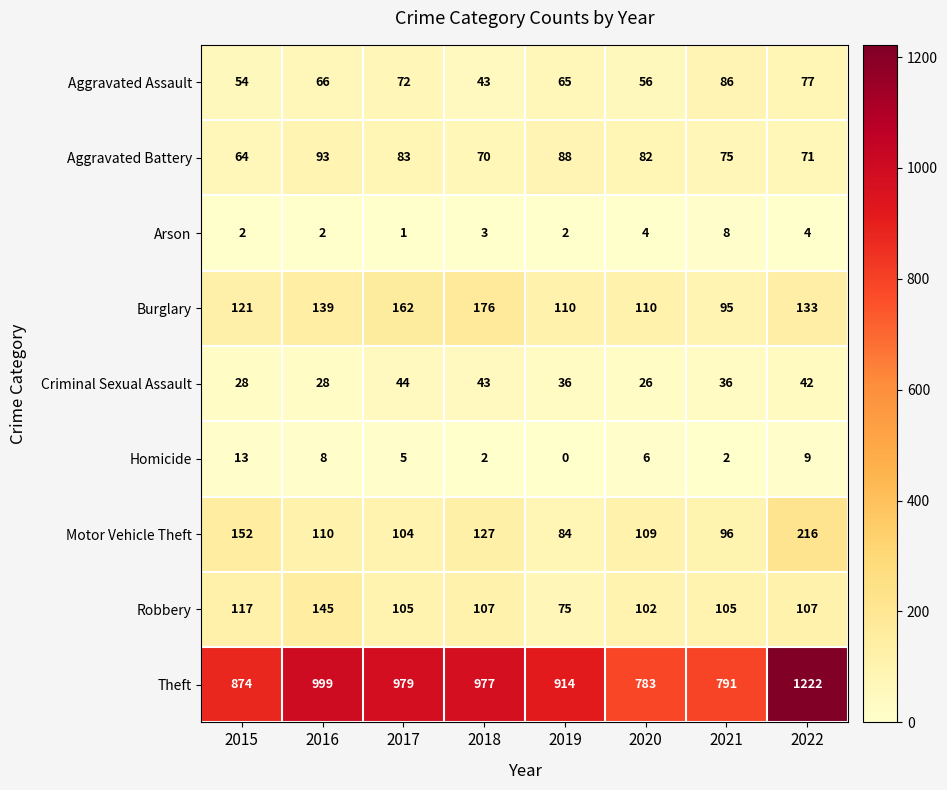

What is the sum of the Arson values at 2021 and 2016?

10